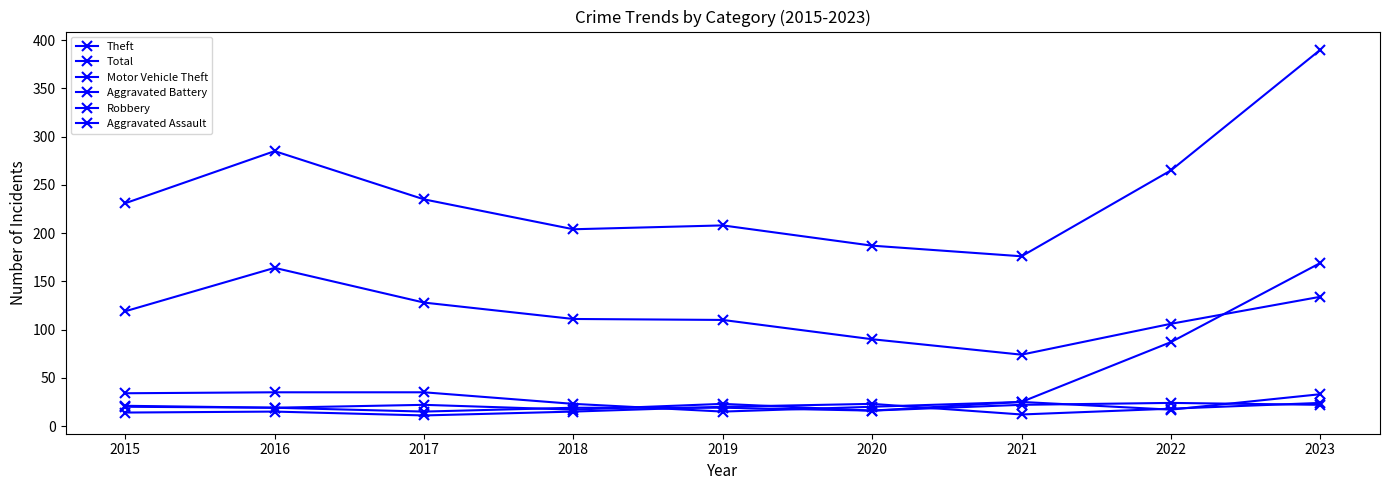

What is the difference between the highest and lowest values at 2021?

164